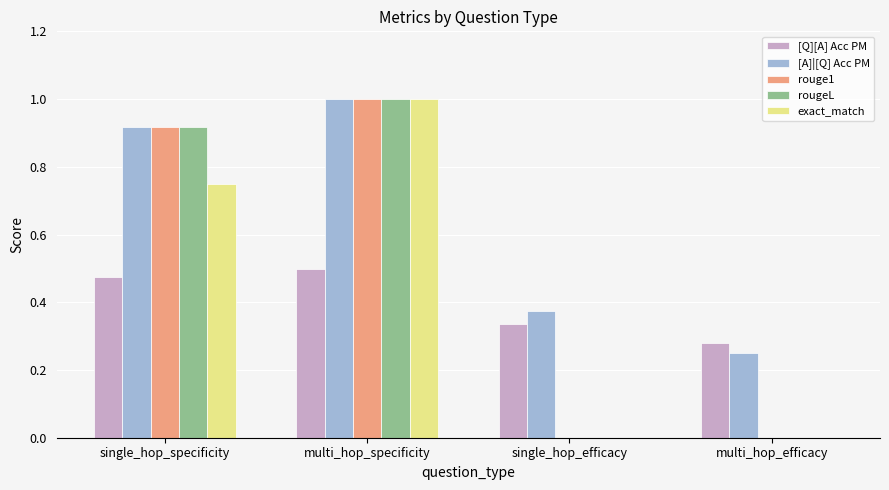

The [Q][A] Acc PM series shows 0.2 at single_hop_efficacy. True or false?

False